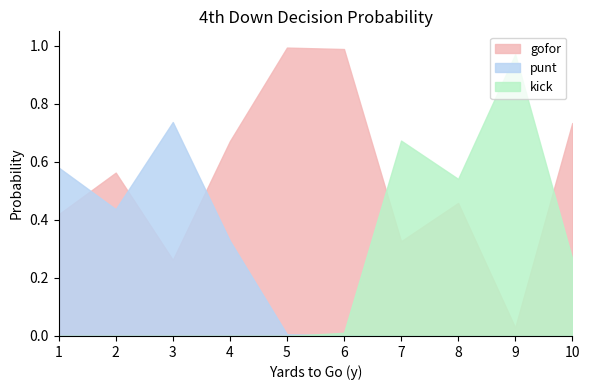

True or false: kick has a value of 0.0 at 6.

True